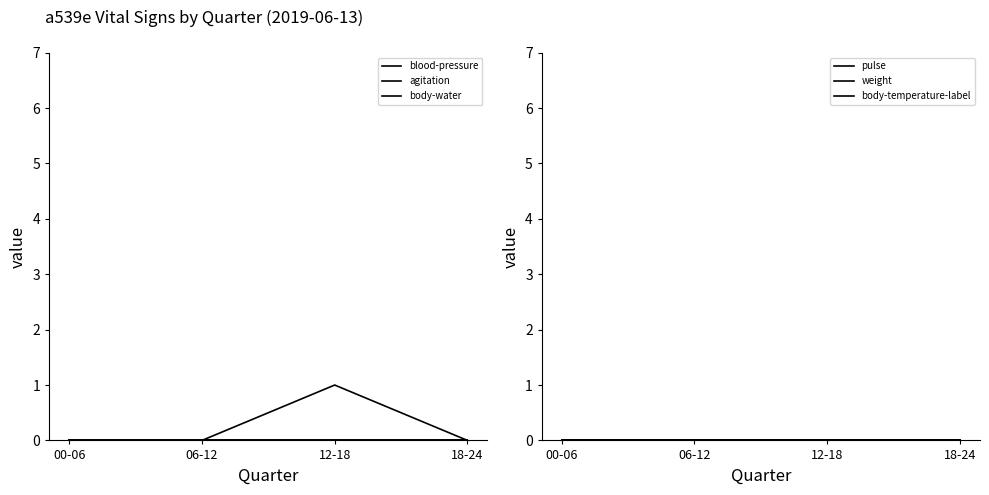

Where is blood-pressure nearest to the value 0?

00-06